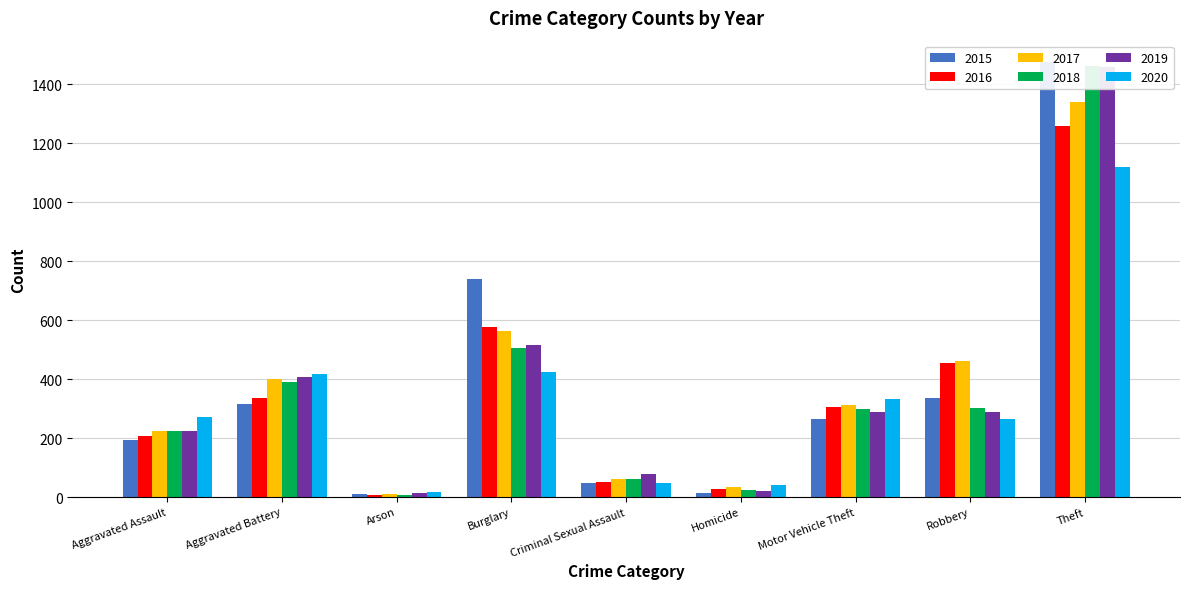

Between Burglary and Homicide, which series saw the biggest shift?

2015